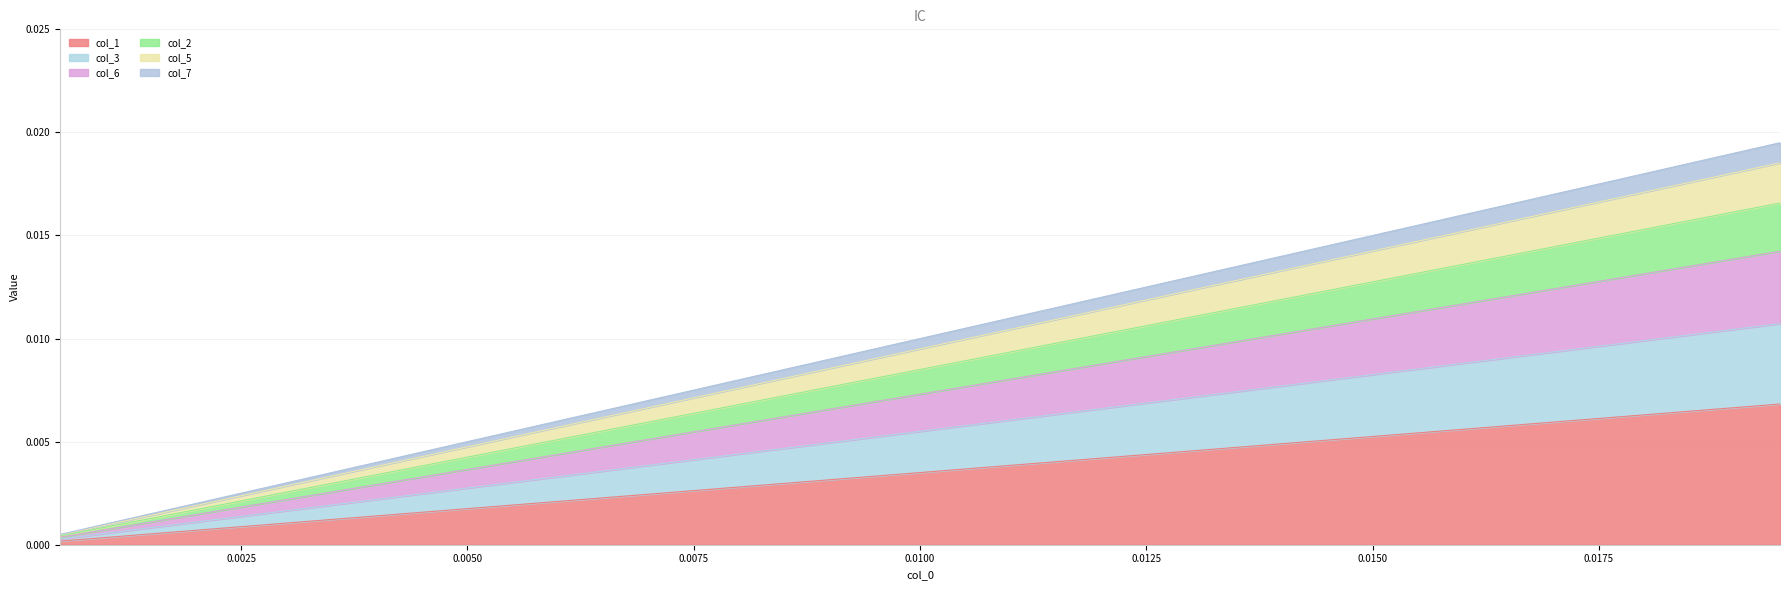

Which series changed the most between 1 and 18?

col_1